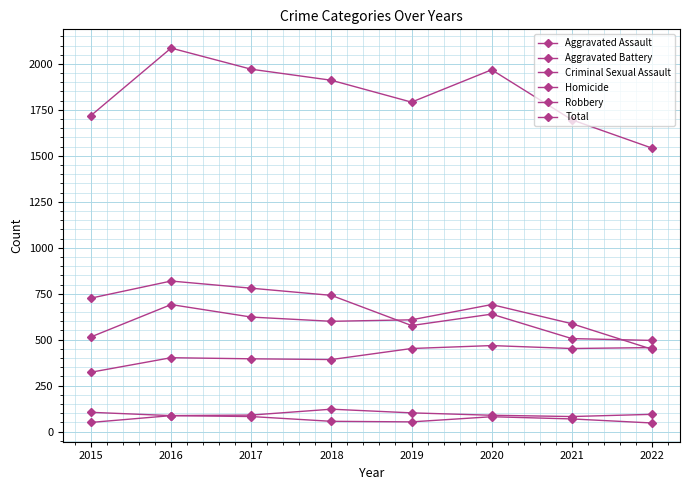

Which category has the lowest value in the Robbery series?

2022